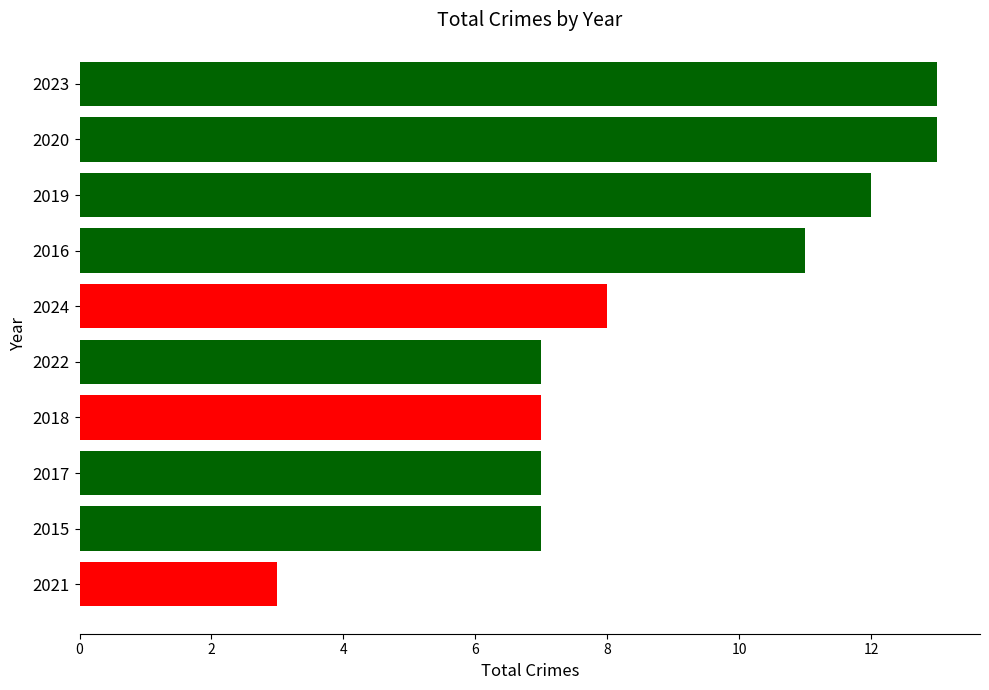

Does the chart contain stacked bars?

No